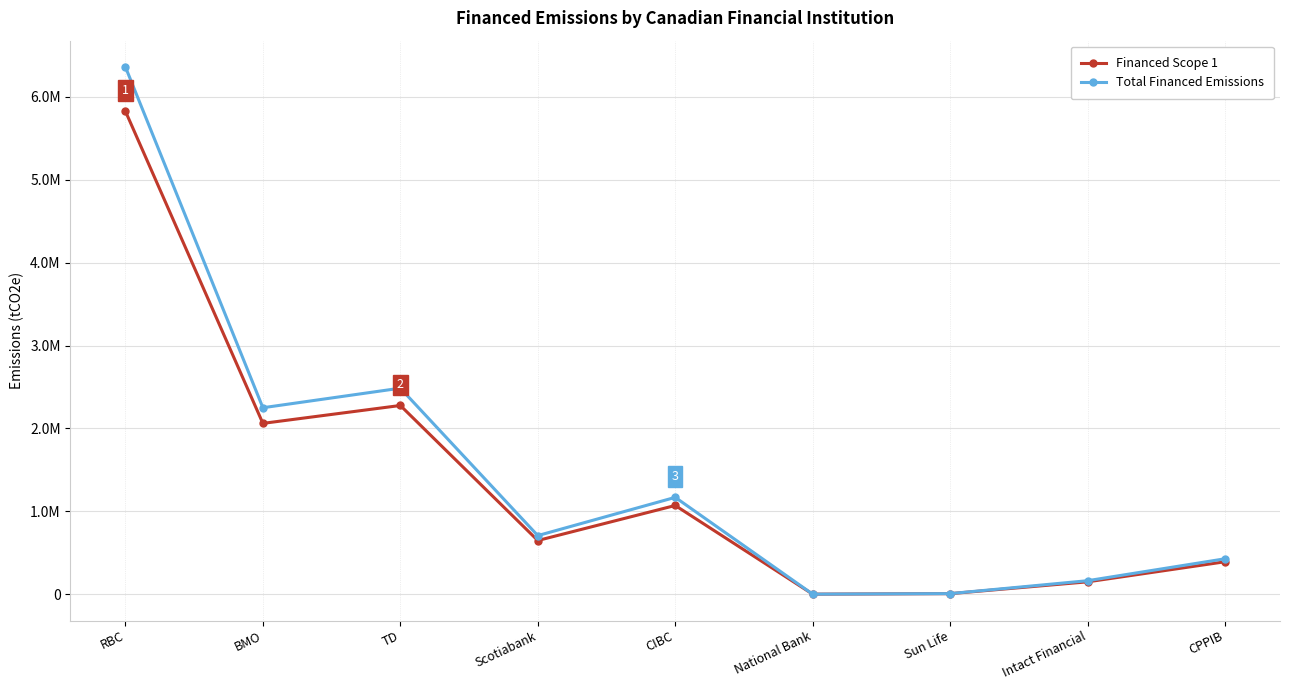

Which series has the largest total across all categories?

Total Financed Emissions